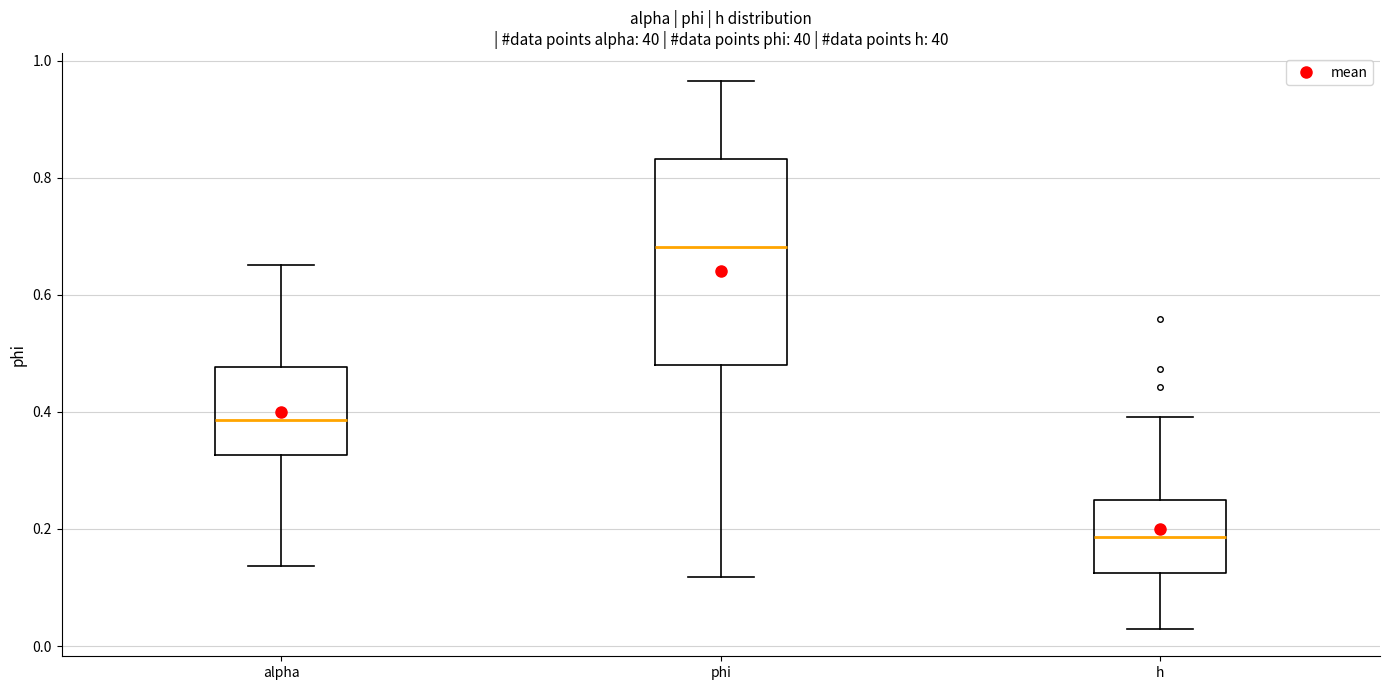

Reading left to right, read every box against the y-axis: the position of its median line, the range the box covers, and the ends of its whiskers. The values are not printed on the chart, so give them approximately, as read against the axis.

alpha: median 0.38, box 0.32 to 0.48, whiskers 0.14 to 0.66
phi: median 0.68, box 0.48 to 0.84, whiskers 0.12 to 0.96
h: median 0.18, box 0.12 to 0.24, whiskers 0.02 to 0.40